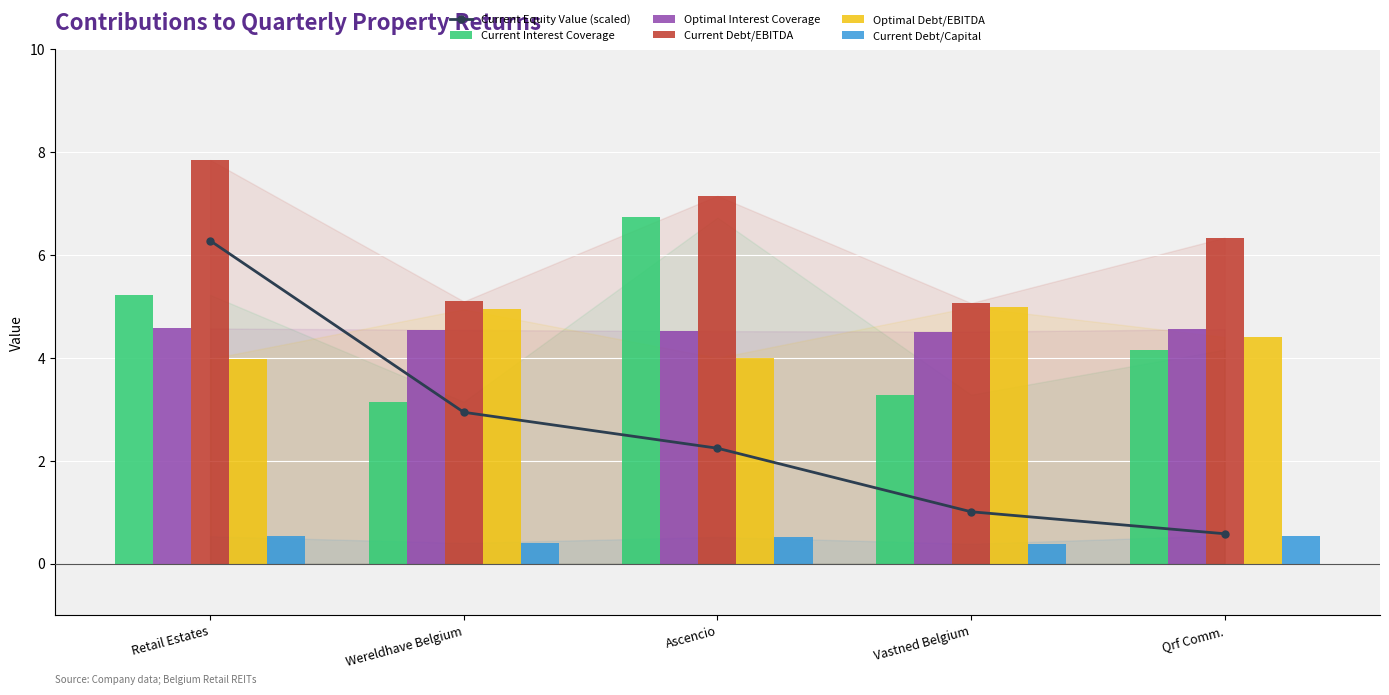

Which series has the widest spread of values?

Current Equity Value (scaled)